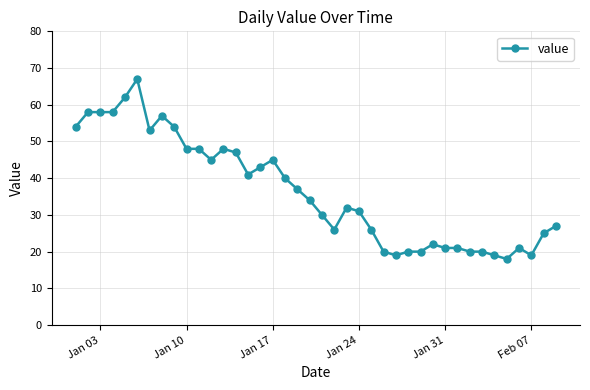

True or false: there are more than 2 points higher than both neighbors.

True